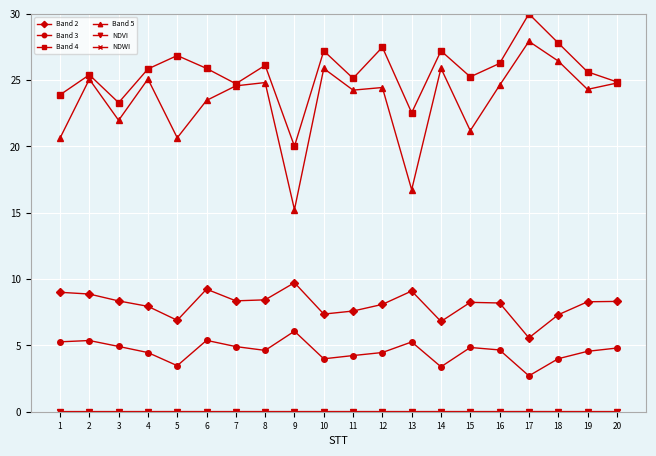

True or false: Band 3 and Band 4 intersect in this chart.

False